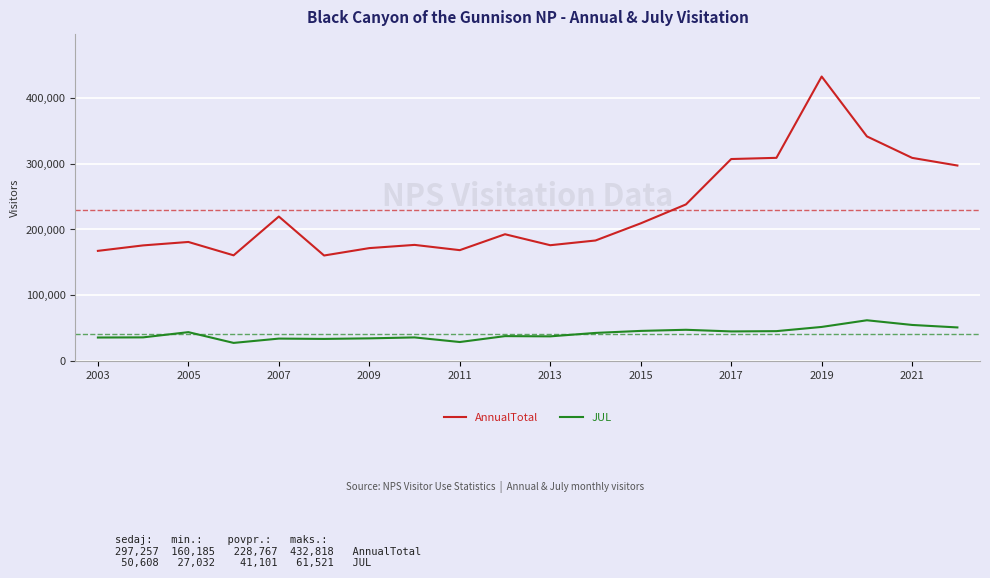

What is the maximum value shown in the chart?

432818